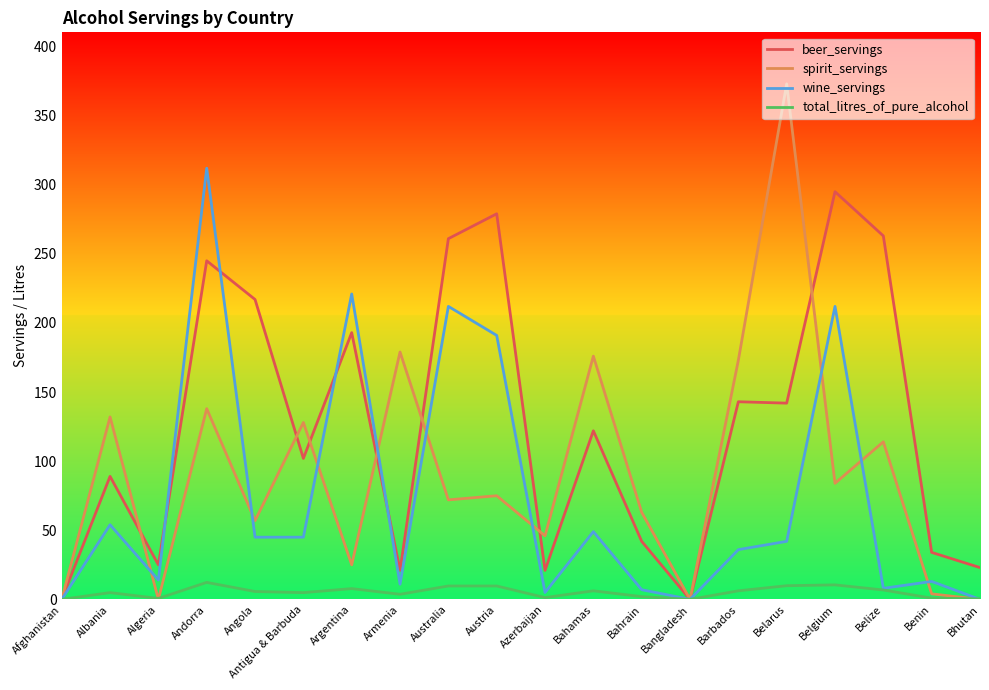

What is the difference between the second highest and second lowest values in the spirit_servings series?

179.0